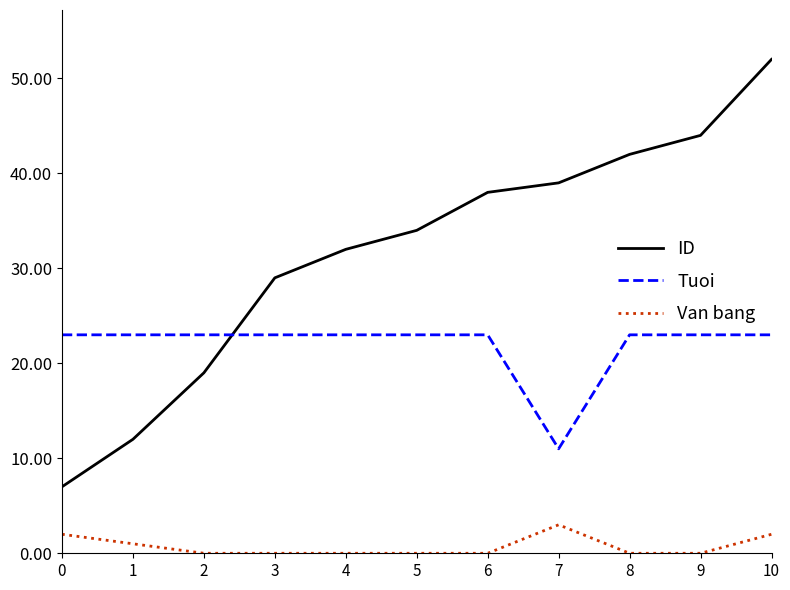

At how many categories does at least one series exceed 49?

1